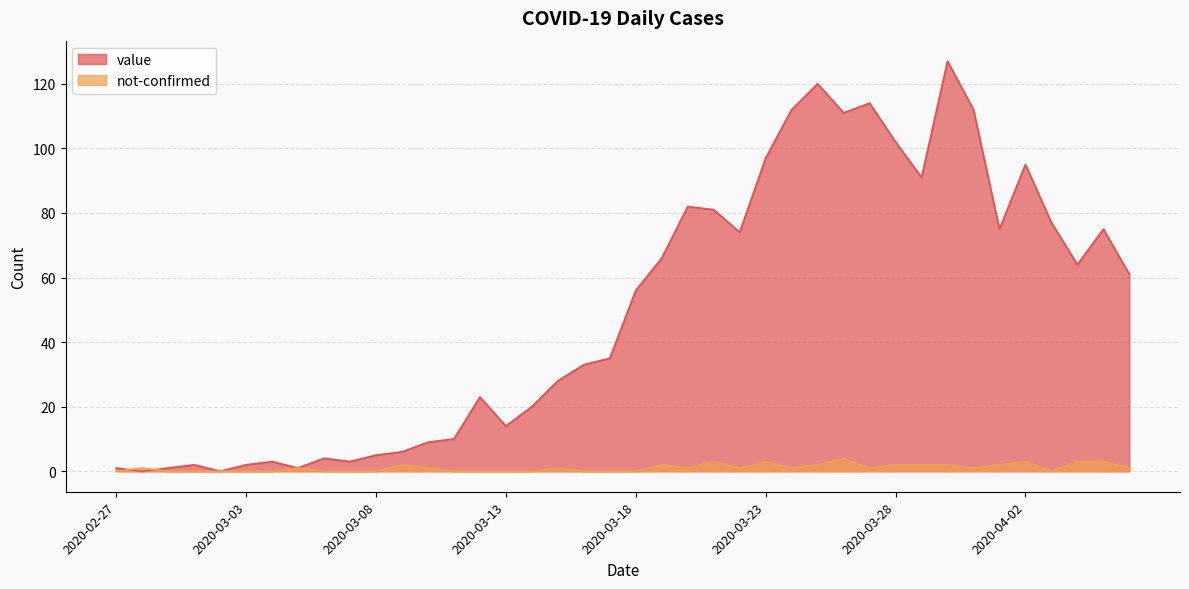

Which series has the widest spread of values?

value